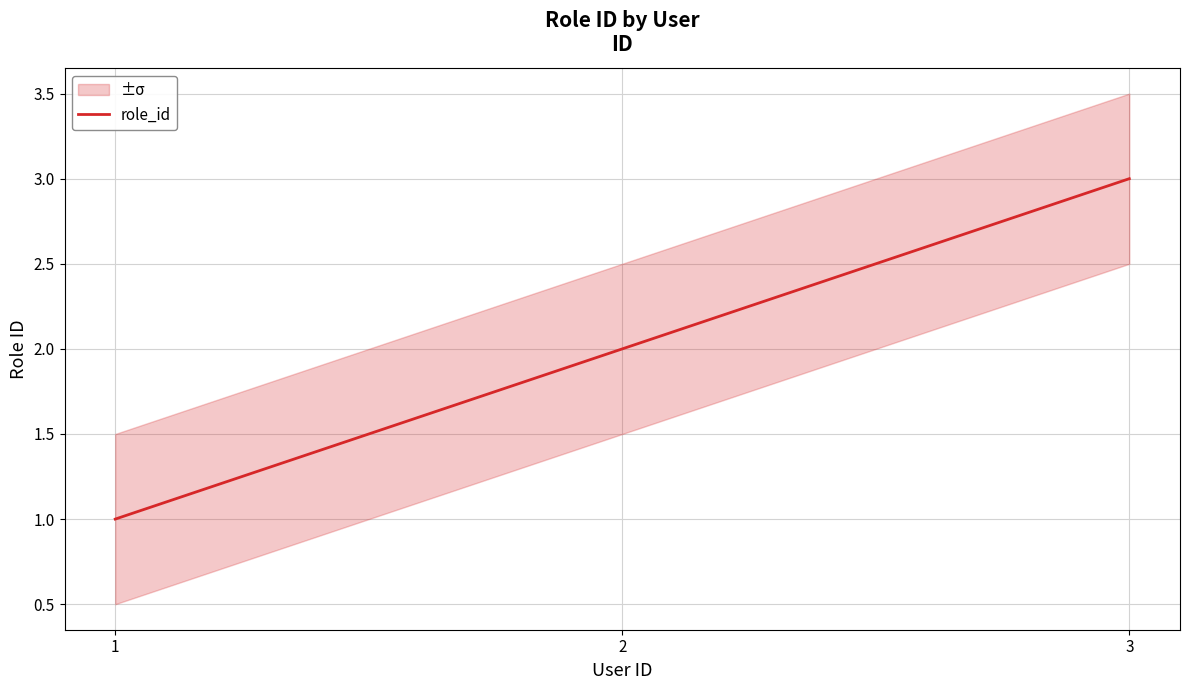

What is the value of the 3rd point from the left?

3